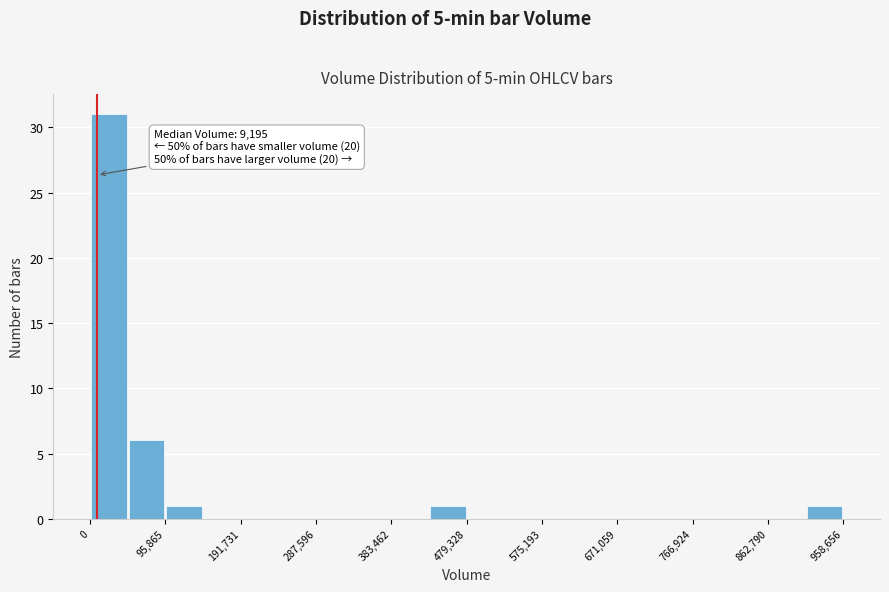

Which range on the x-axis has the tallest bar?

0 to 50000